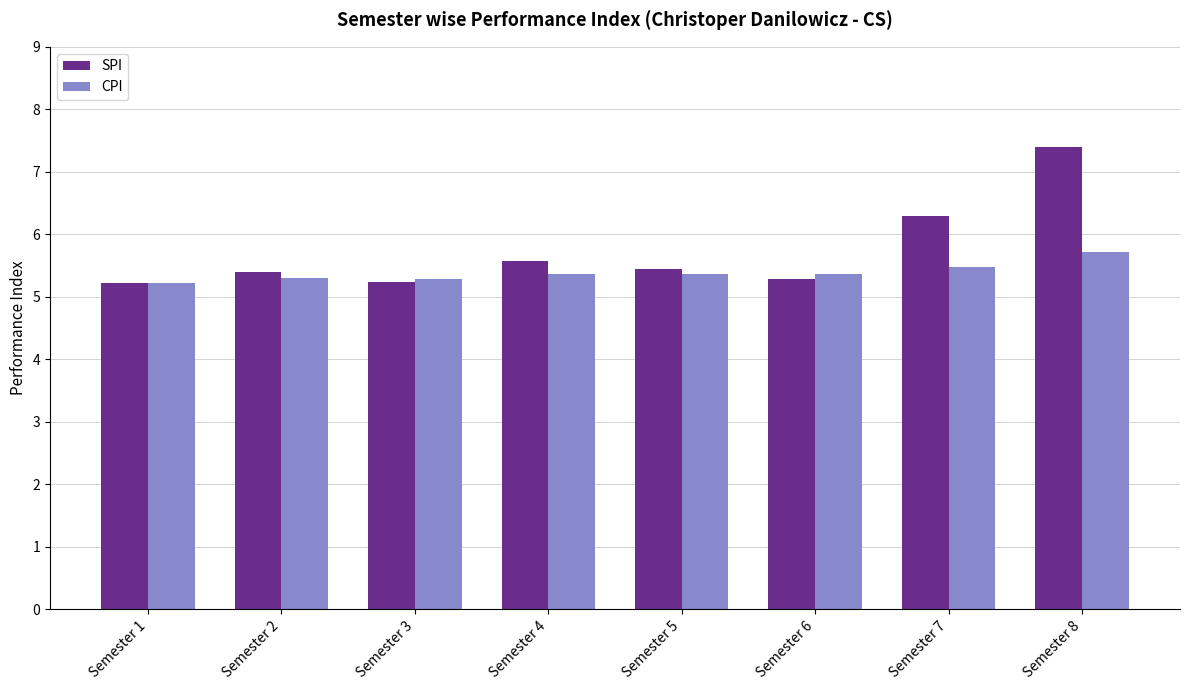

What value does the CPI series have at Semester 4?

5.4